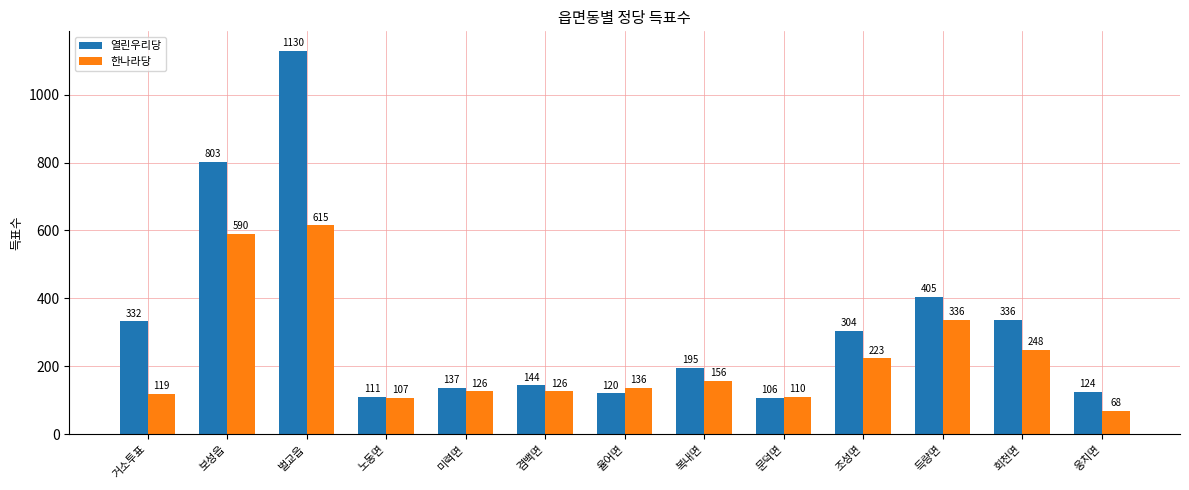

What is the difference between the highest and lowest values at 벌교읍?

515